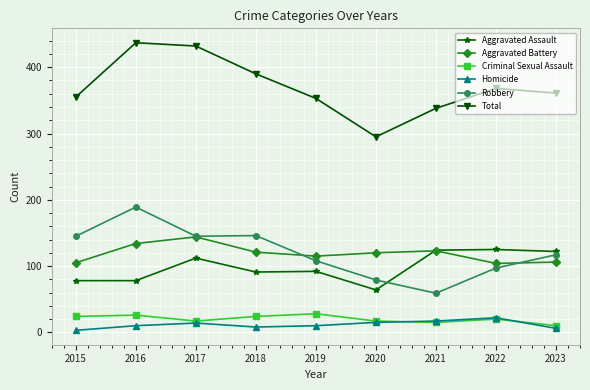

List the series in order of their peak value, highest first.

Total, Robbery, Aggravated Battery, Aggravated Assault, Criminal Sexual Assault, Homicide